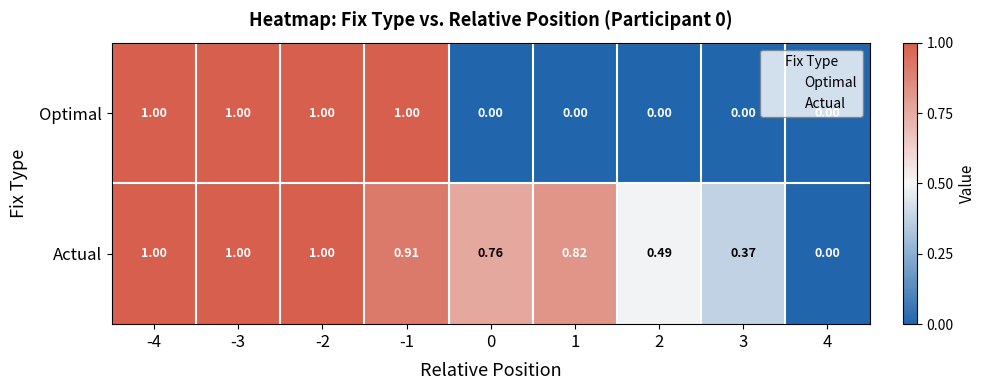

Is the value of Actual at 1 greater than the value of Optimal at -3?

No